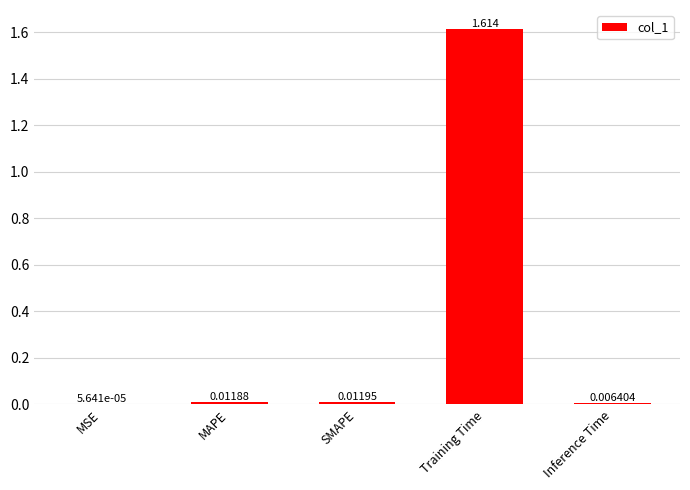

Which has a higher value, SMAPE or MSE?

SMAPE